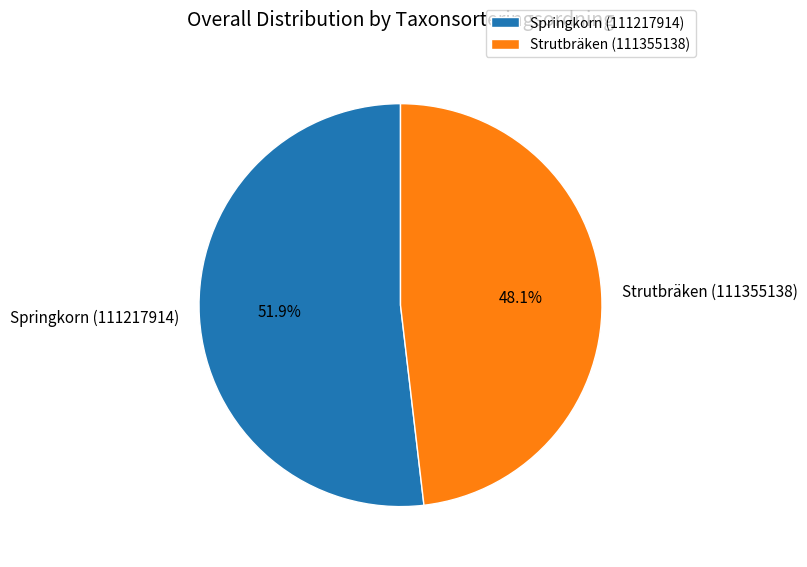

True or false: Strutbräken (111355138) accounts for 41% of the total.

False